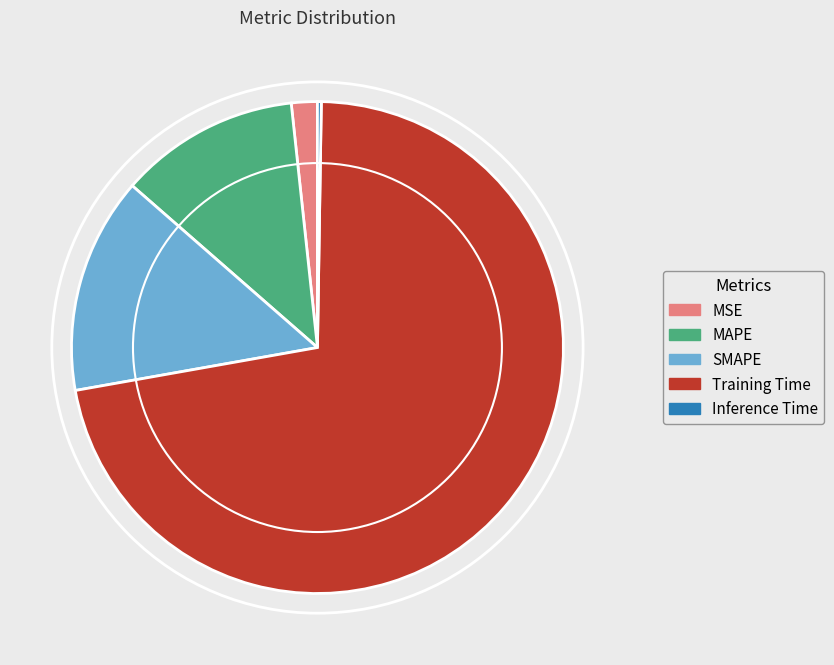

Which has a higher value, Training Time or SMAPE?

Training Time